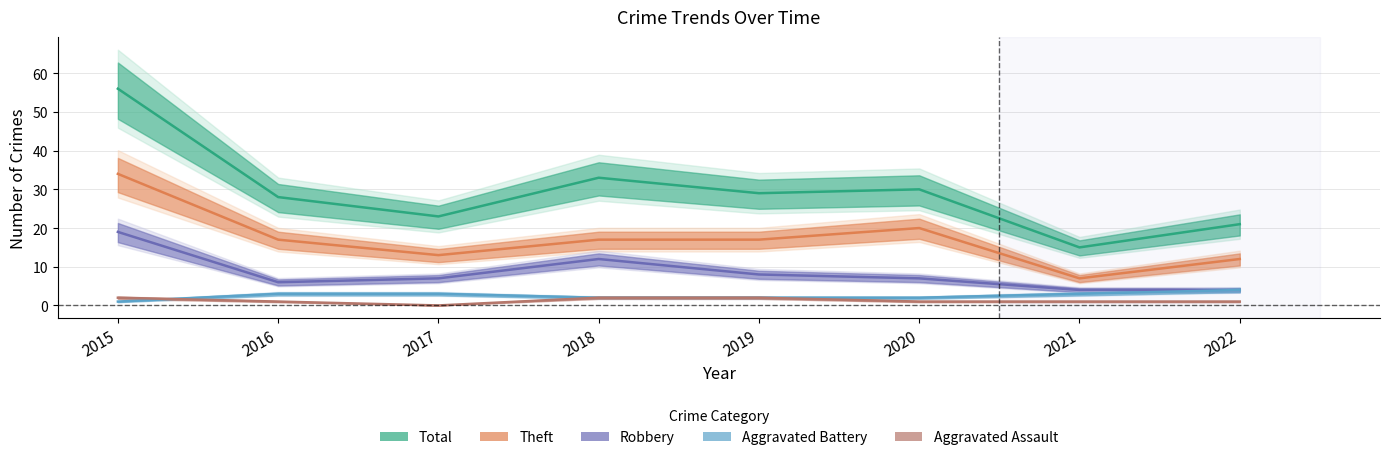

How many lines are shown in the chart?

5